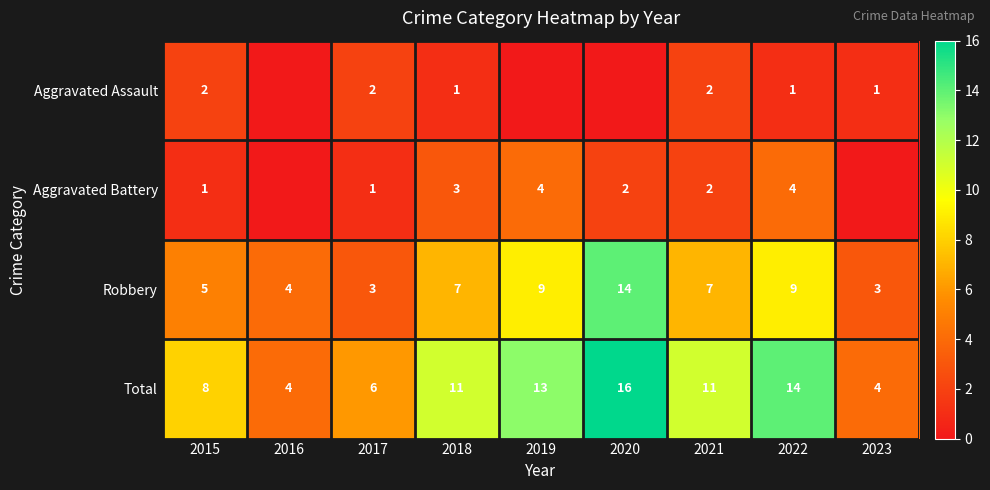

What is the total value across all series at 2021?

22